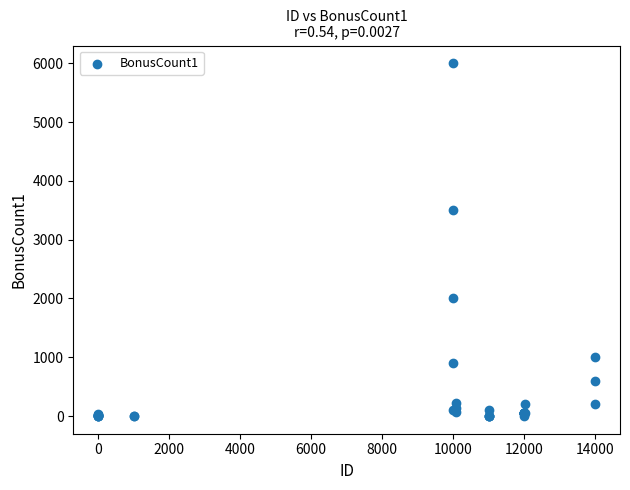

What Y value in the scatter plot is closest to 3000?

3500